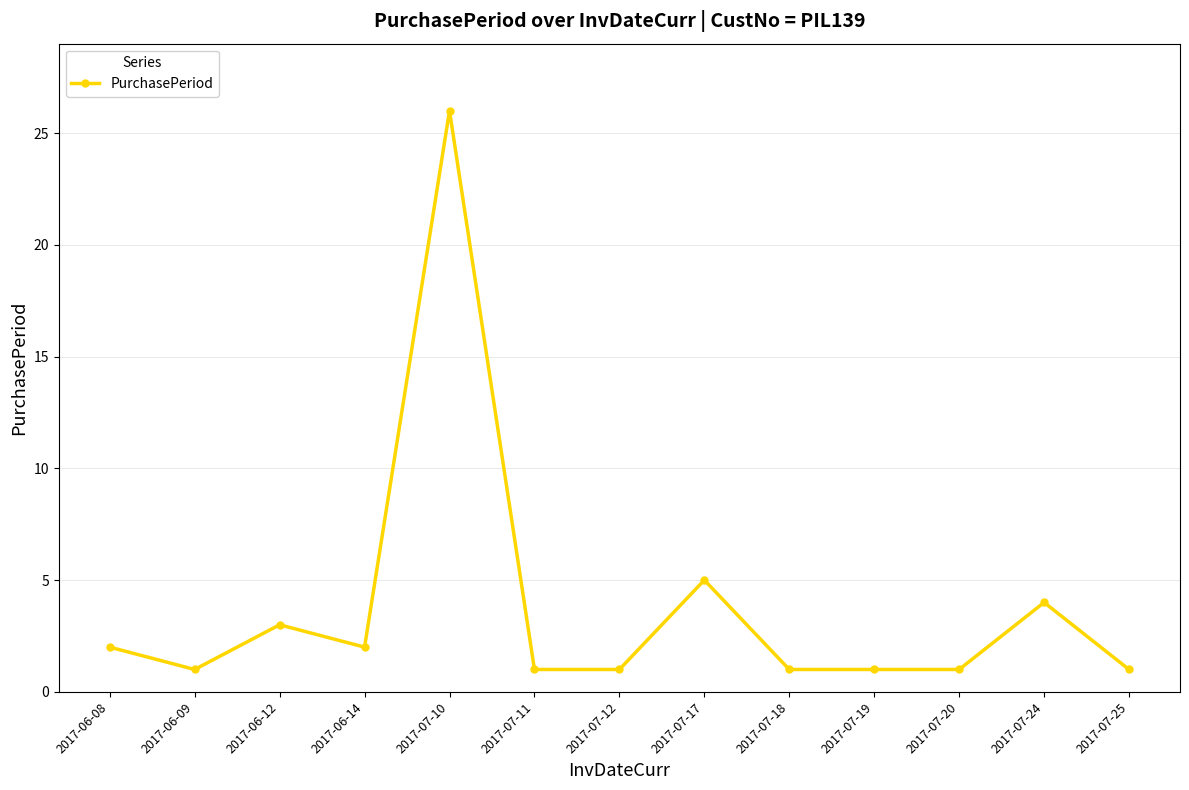

What is the average value?

4